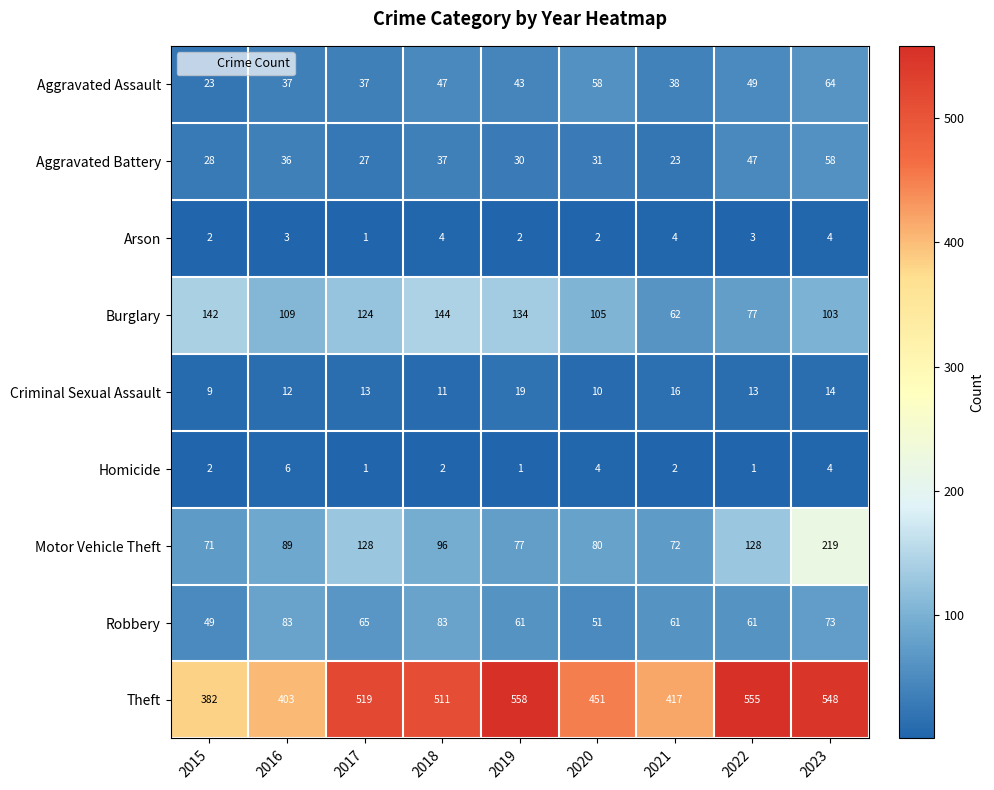

Rank the series at 2022 from highest to lowest value.

Theft, Motor Vehicle Theft, Burglary, Robbery, Aggravated Assault, Aggravated Battery, Criminal Sexual Assault, Arson, Homicide